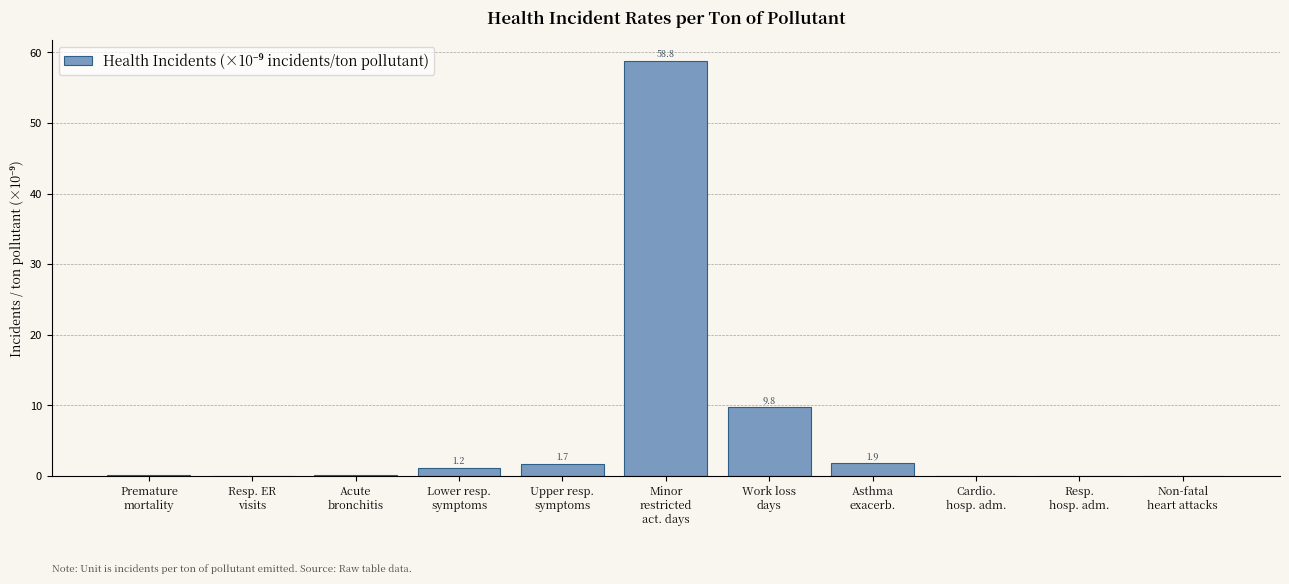

What is the maximum value shown in the chart?

58.8